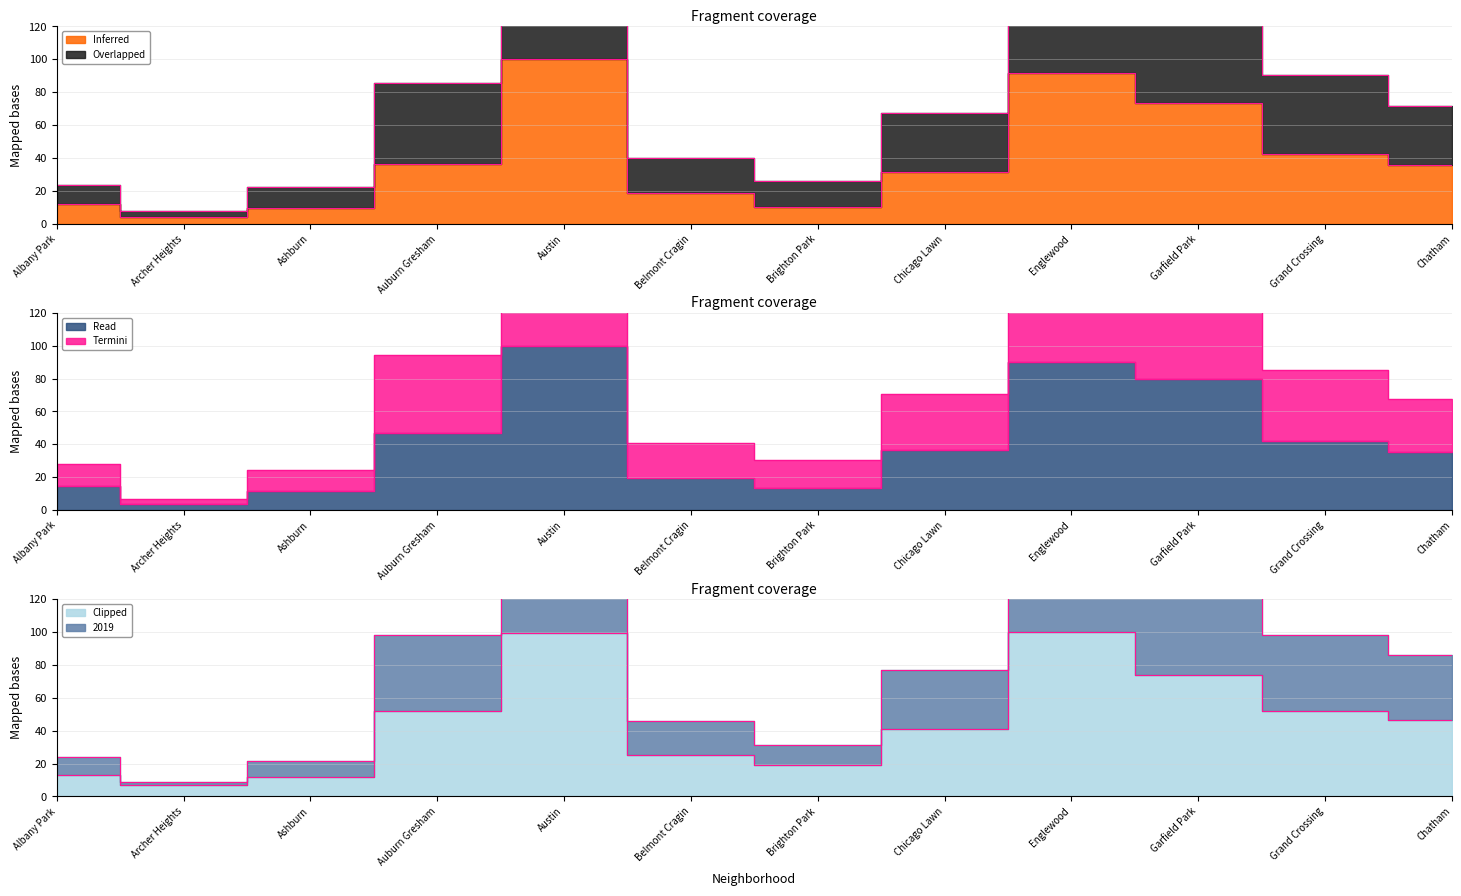

True or false: 2020 and 2017 cross at least once.

False